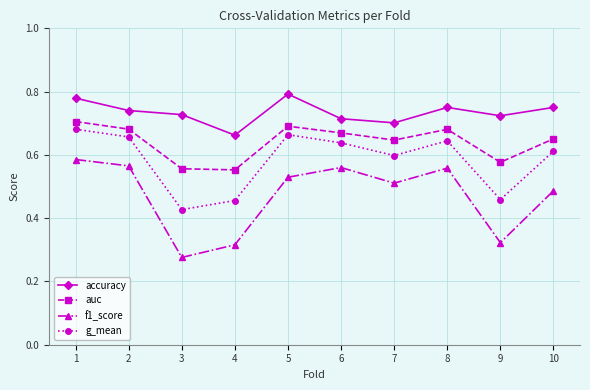

Count the auc values in the range 0 to 1.

10